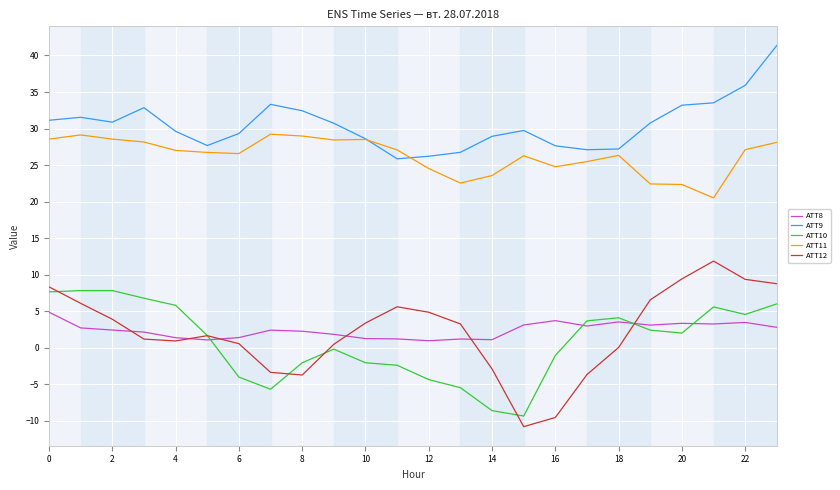

True or false: ATT12 and ATT9 intersect in this chart.

False